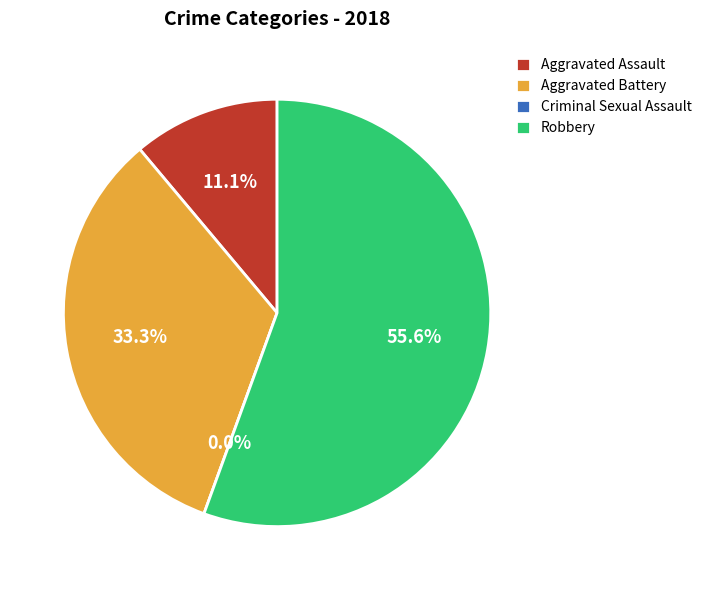

Is there a majority slice in this chart?

Yes